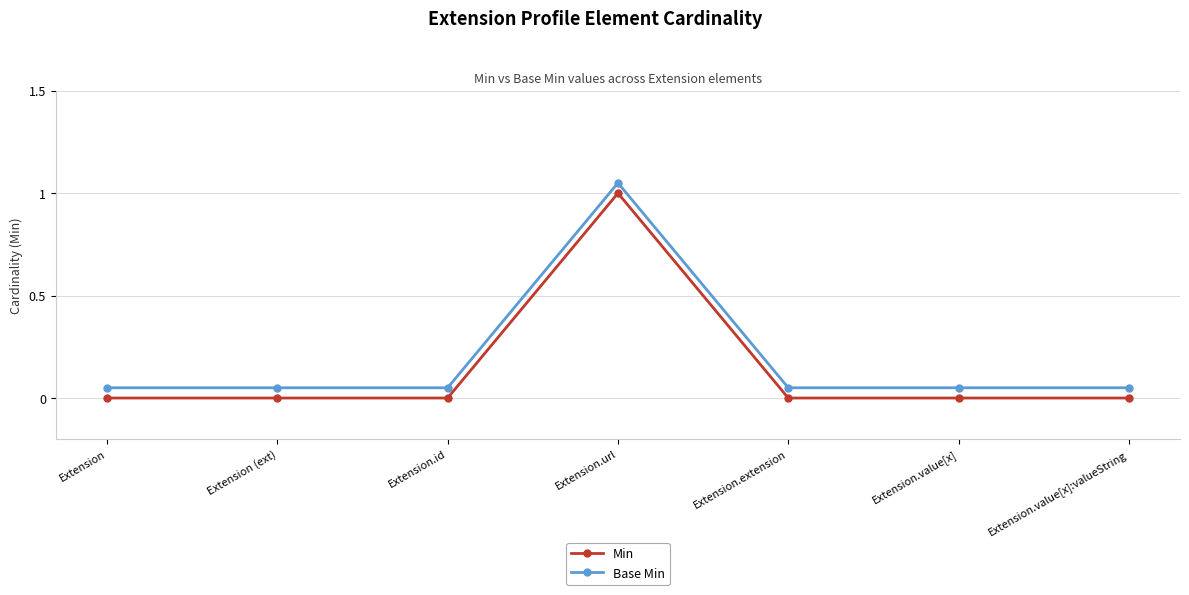

What is the lowest value of the Base Min series?

0.1